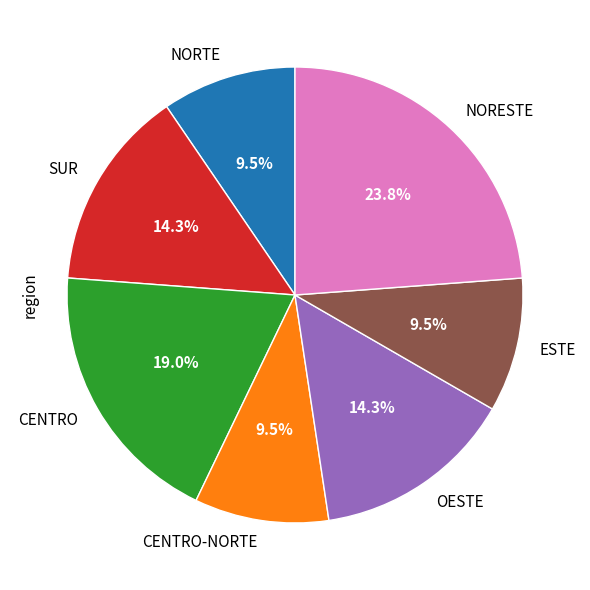

To the nearest percent, what is the difference between the OESTE and CENTRO slice percentages?

5%